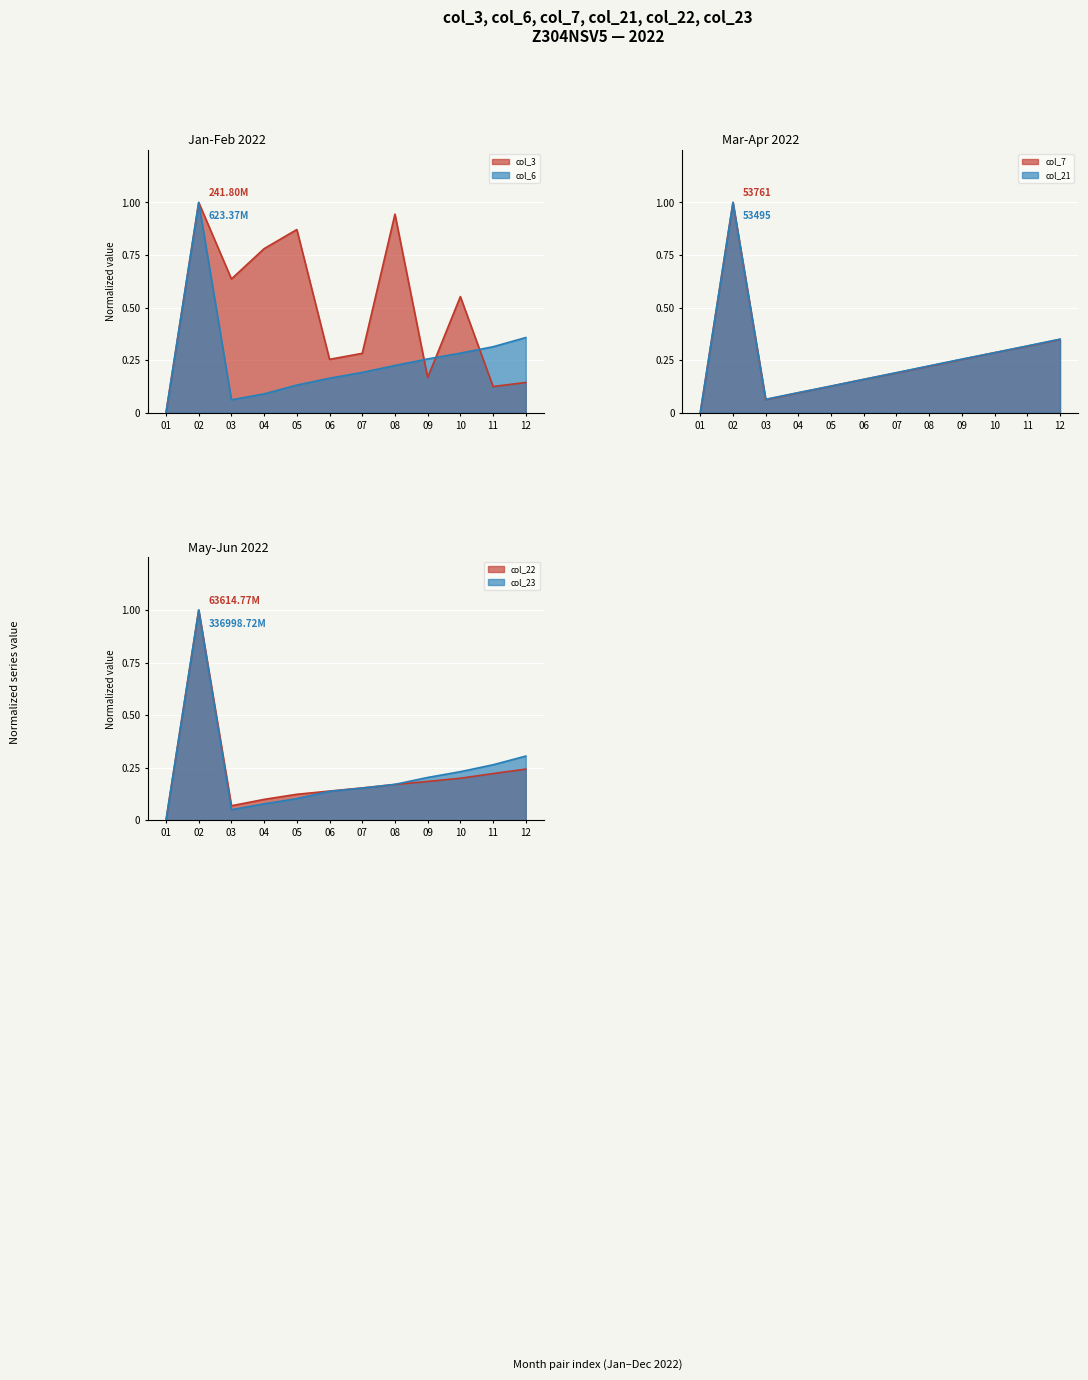

What is the difference between the col_23 values at 11 and 05?

0.2